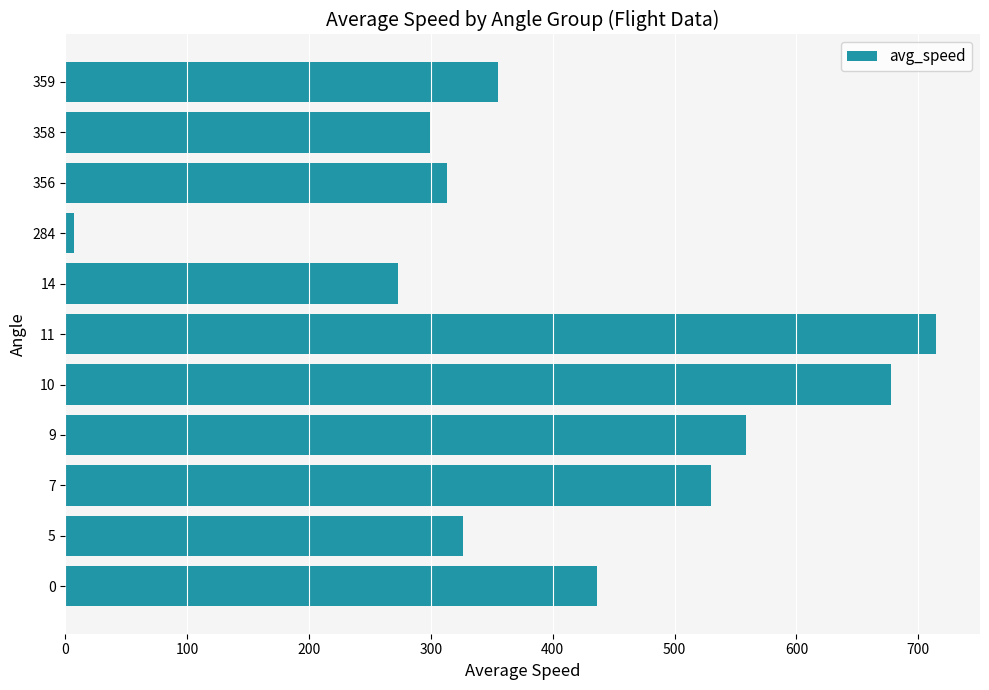

What is the difference between the maximum and minimum values?

707.5